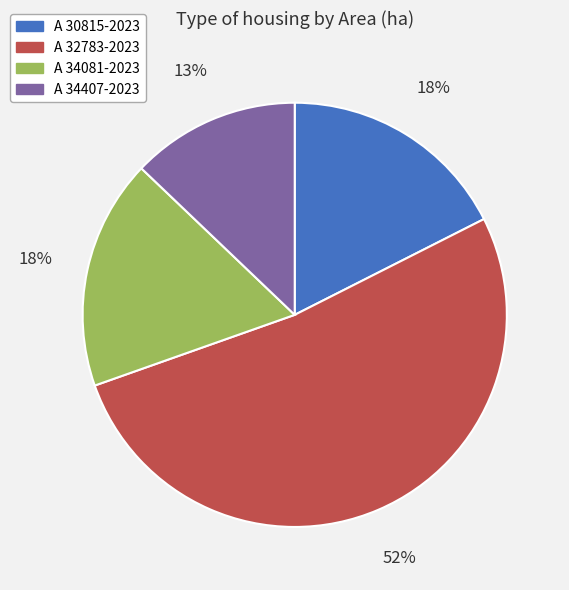

Is it true that A 30815-2023 is 3% of the pie?

False